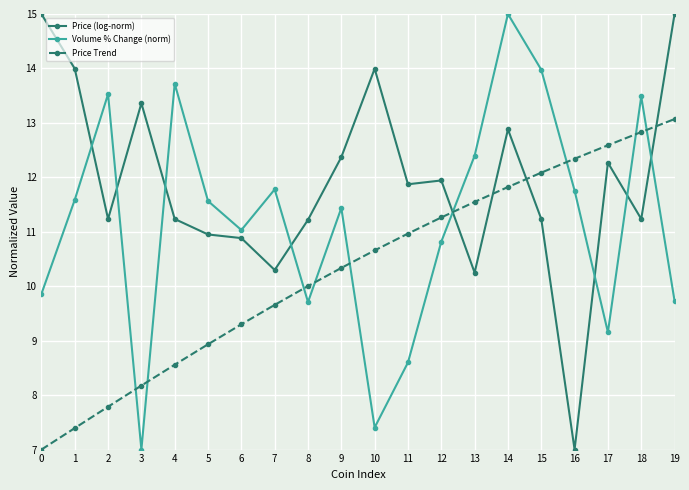

What is the spread (max minus min) of values at 16?

5.3